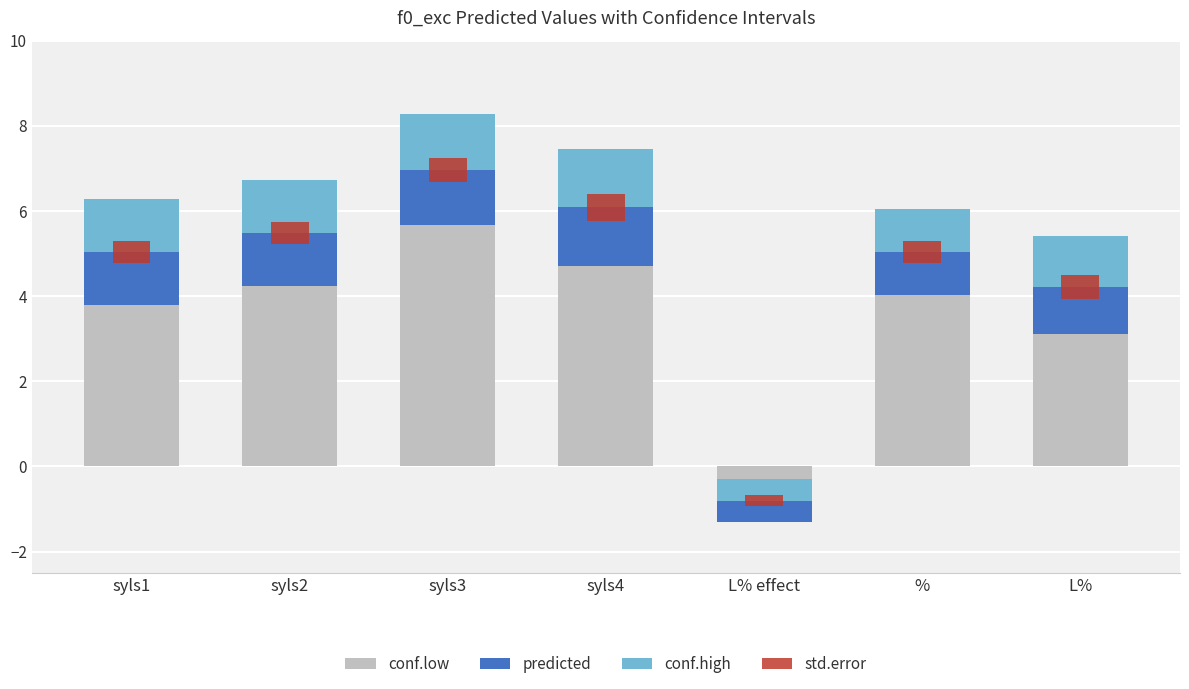

What is the label of the 4th bar from the right?

syls4